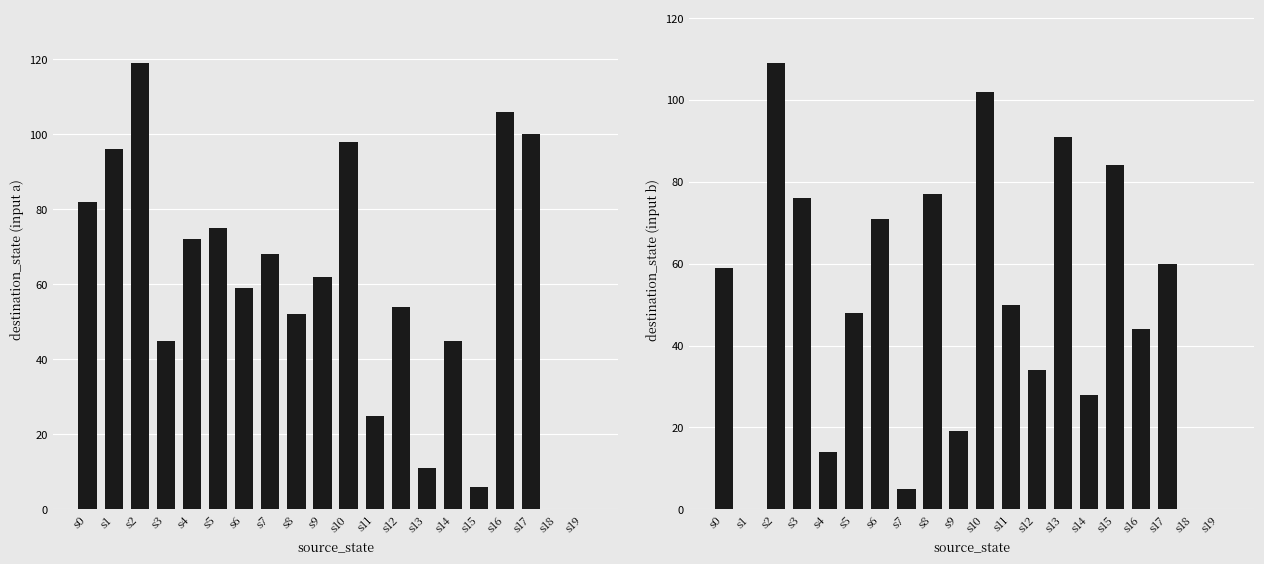

What is the value of the destination_state (input a) bar at the 1st from the left?

82